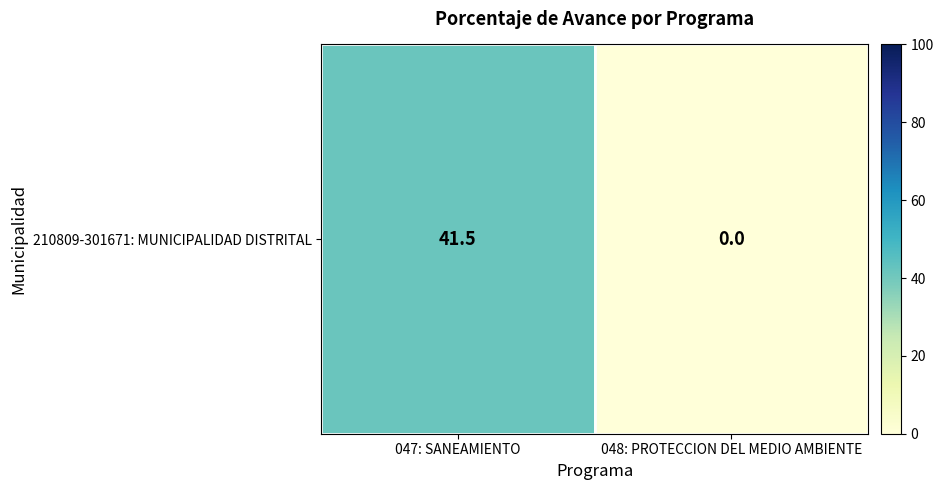

At which label is the value closest to 20?

048: PROTECCION DEL MEDIO AMBIENTE